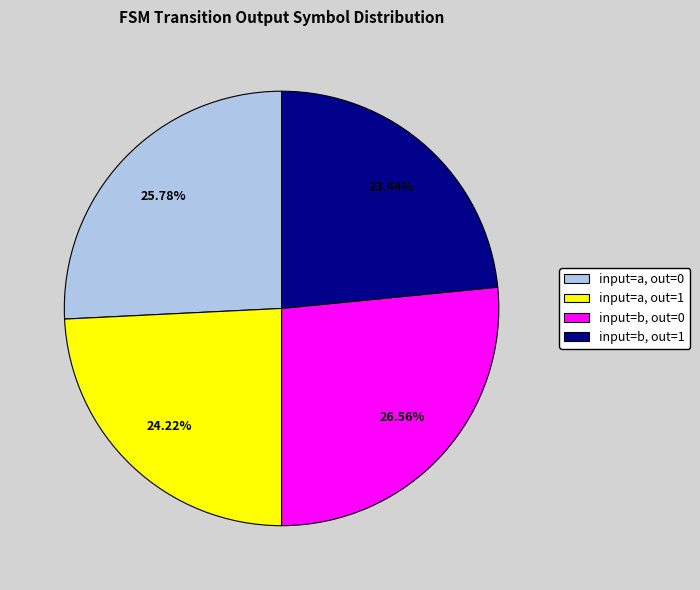

What is the largest slice in the pie chart?

input=b, out=0